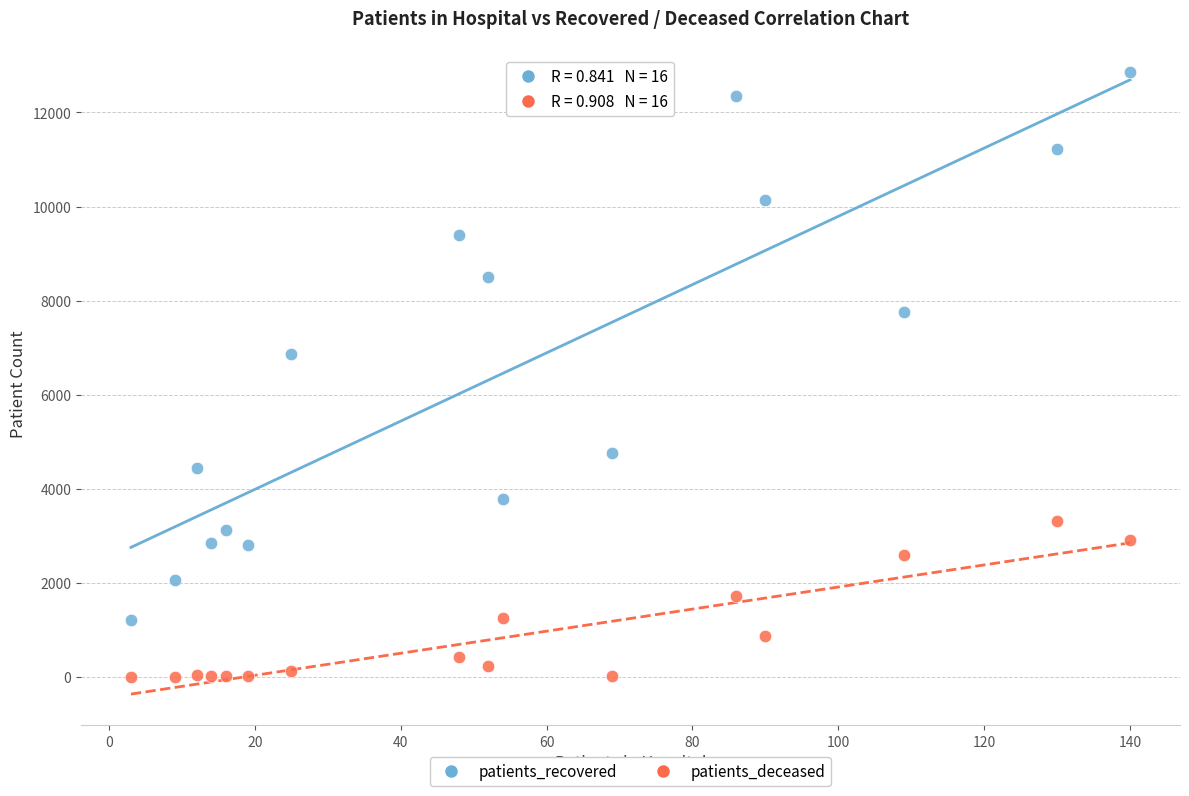

What are all the series names shown in the legend?

patients_recovered, patients_deceased